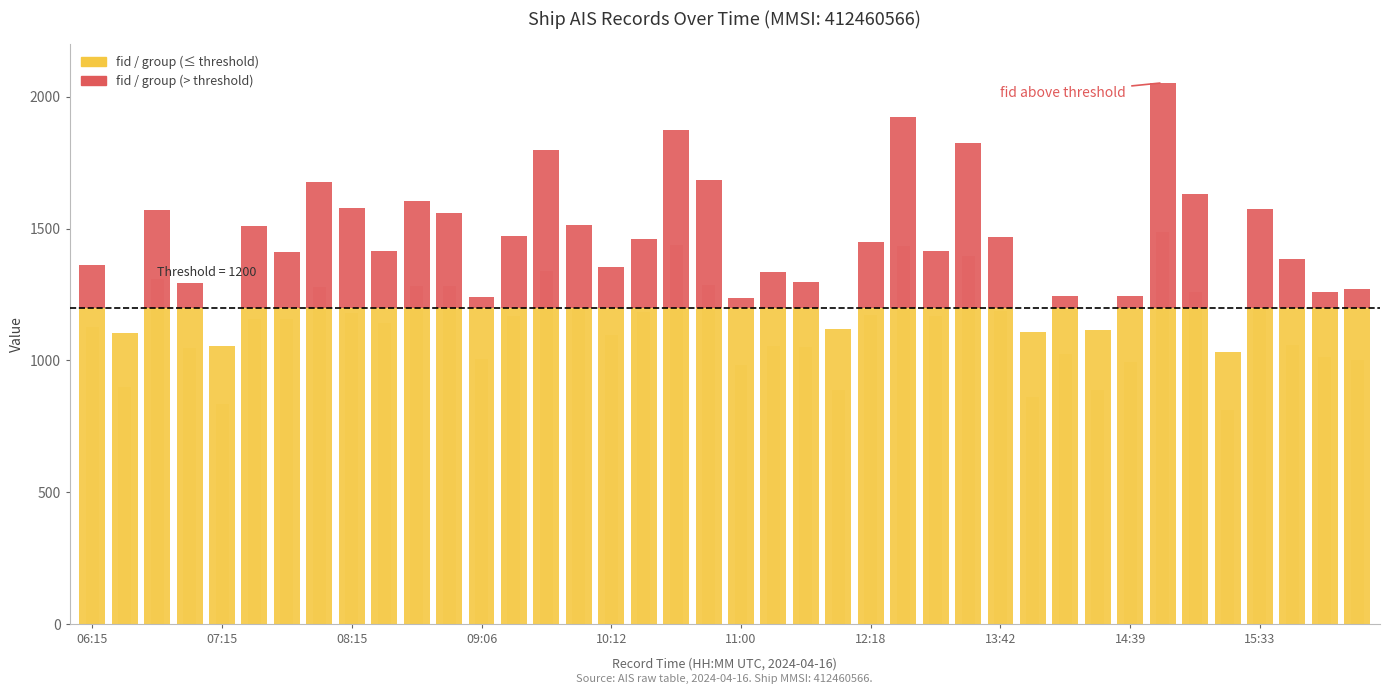

Which series has the widest spread of values?

fid